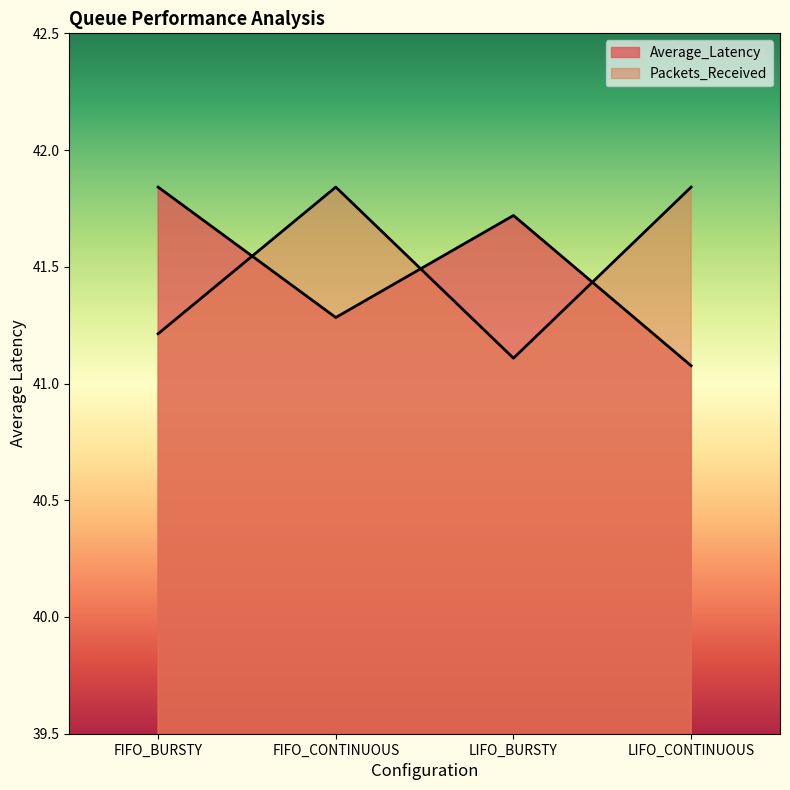

What position from the right is LIFO_BURSTY?

2